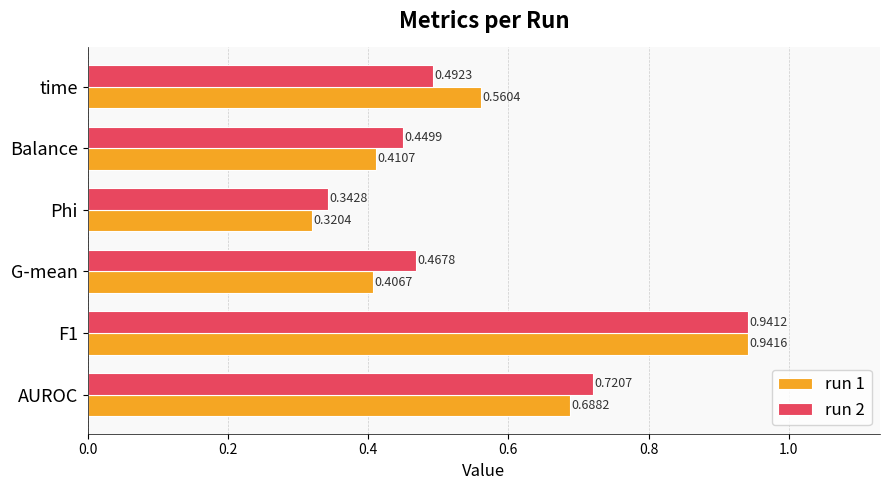

At G-mean, list the series in order from largest to smallest.

run 2, run 1